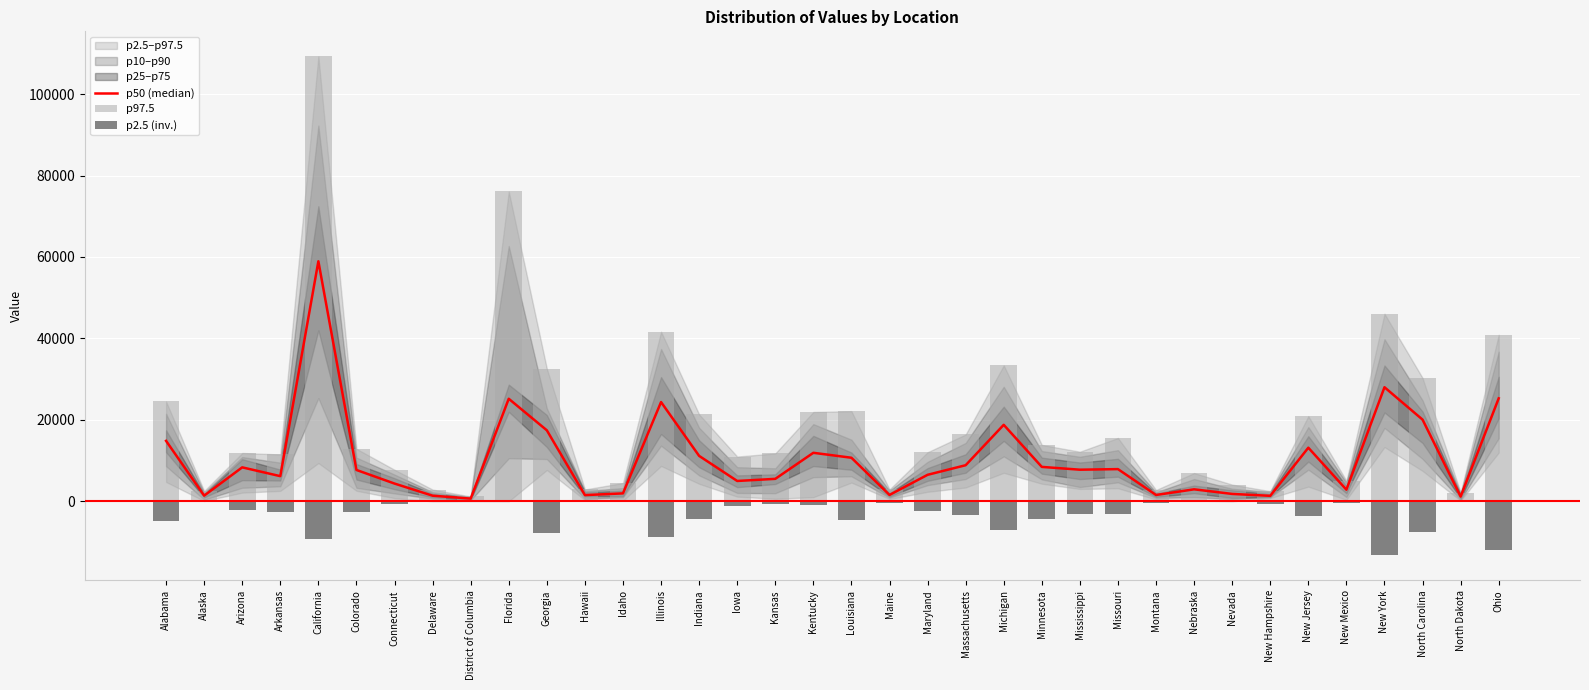

What is the label of the 27th bar from the right?

Florida